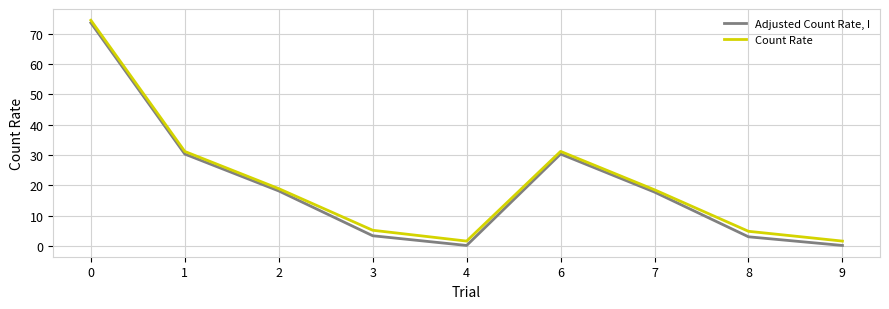

Which series has the widest spread of values?

Adjusted Count Rate, I